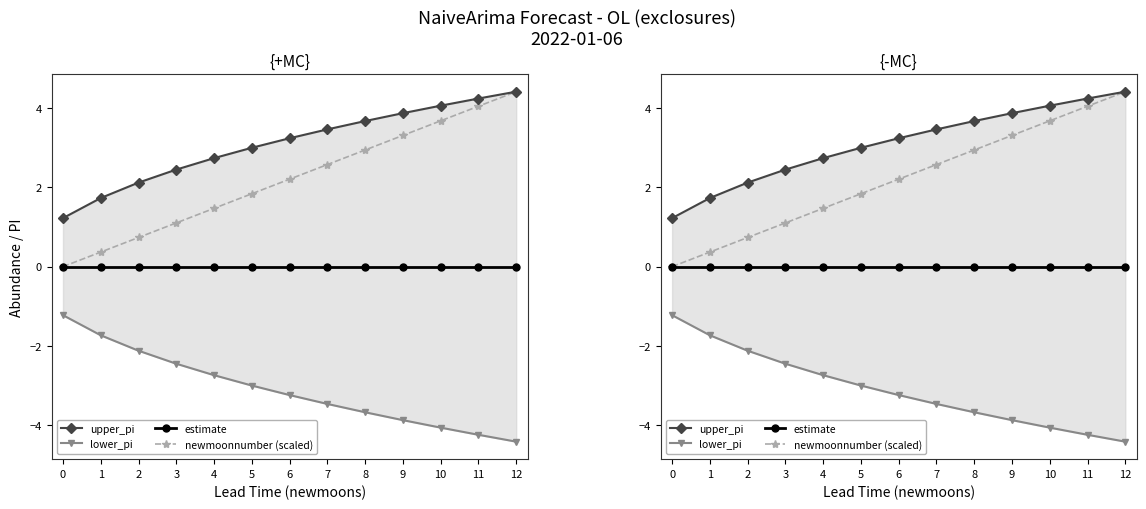

What is the total value across all series at 7?

2.6